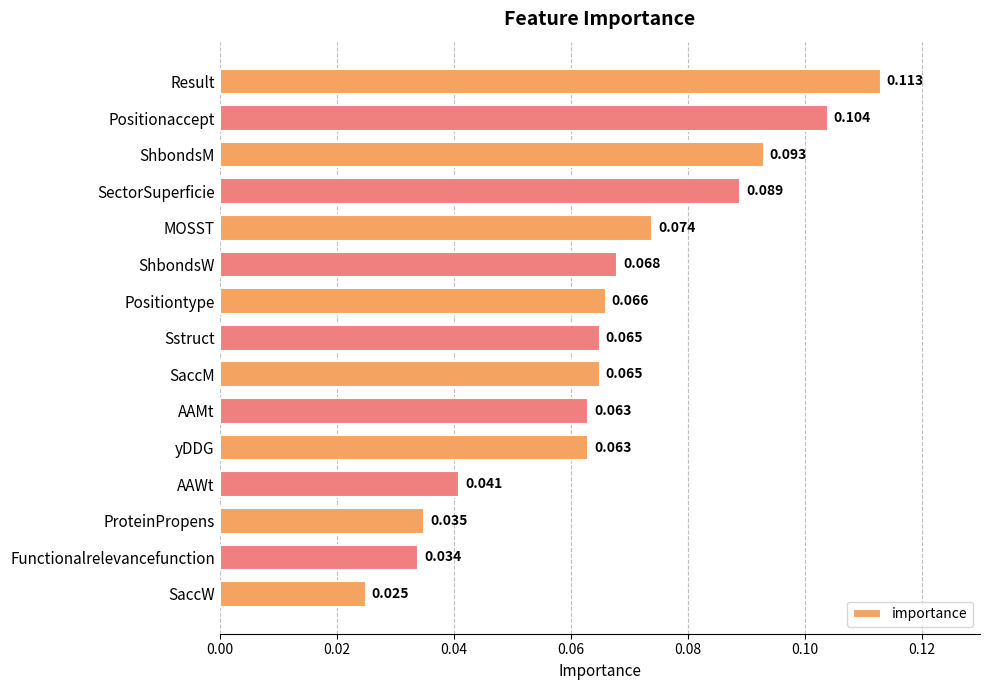

Which category has the highest value across all series?

Result